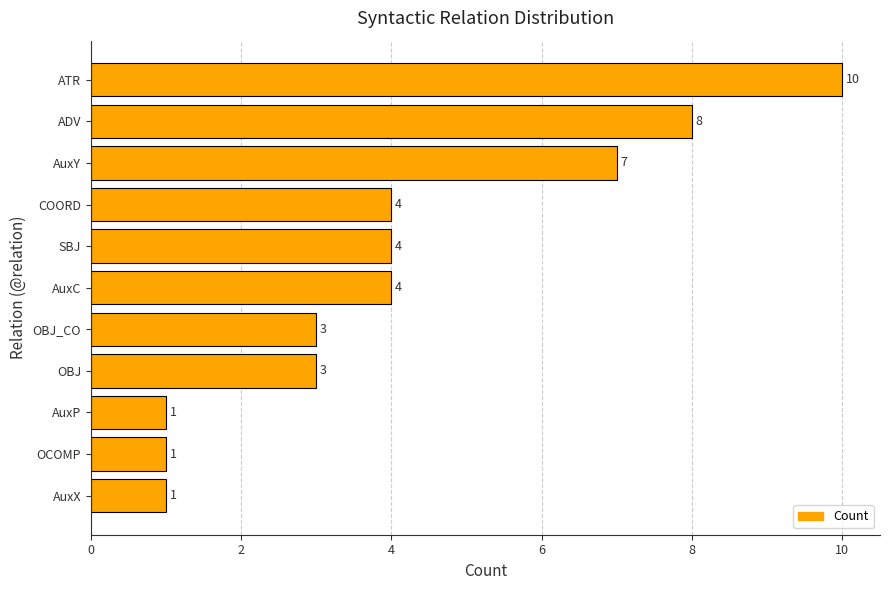

Read the value at ATR.

10